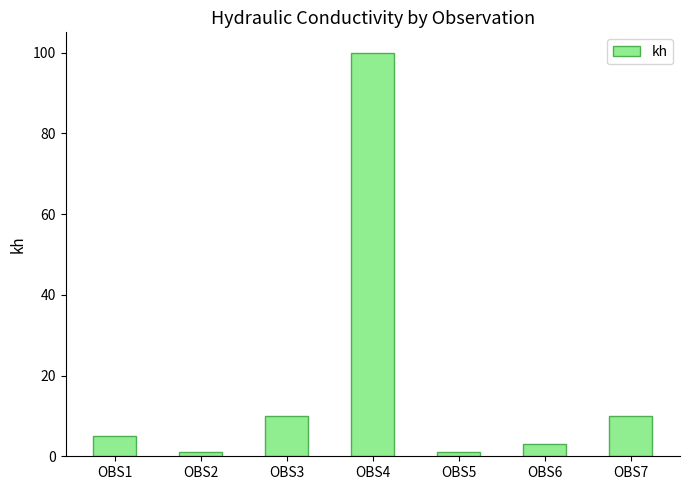

Which has a higher value, OBS5 or OBS3?

OBS3